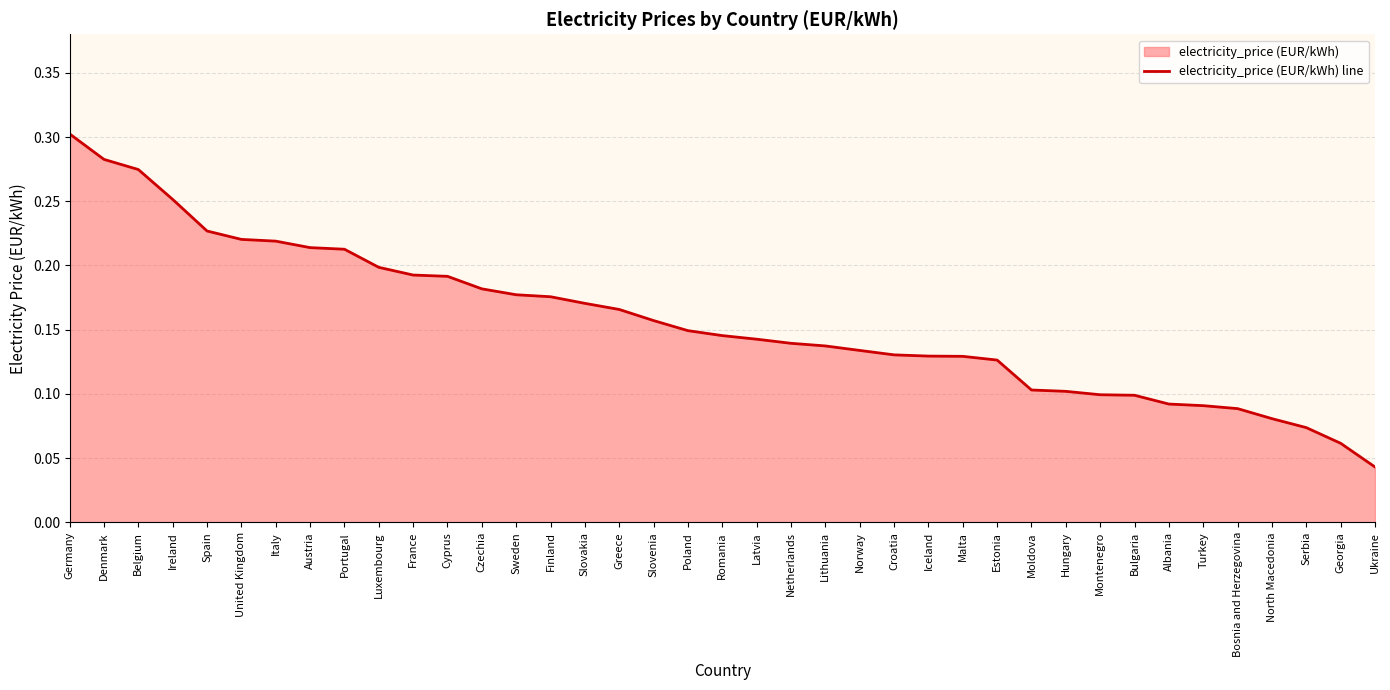

What is the greatest value displayed?

0.3